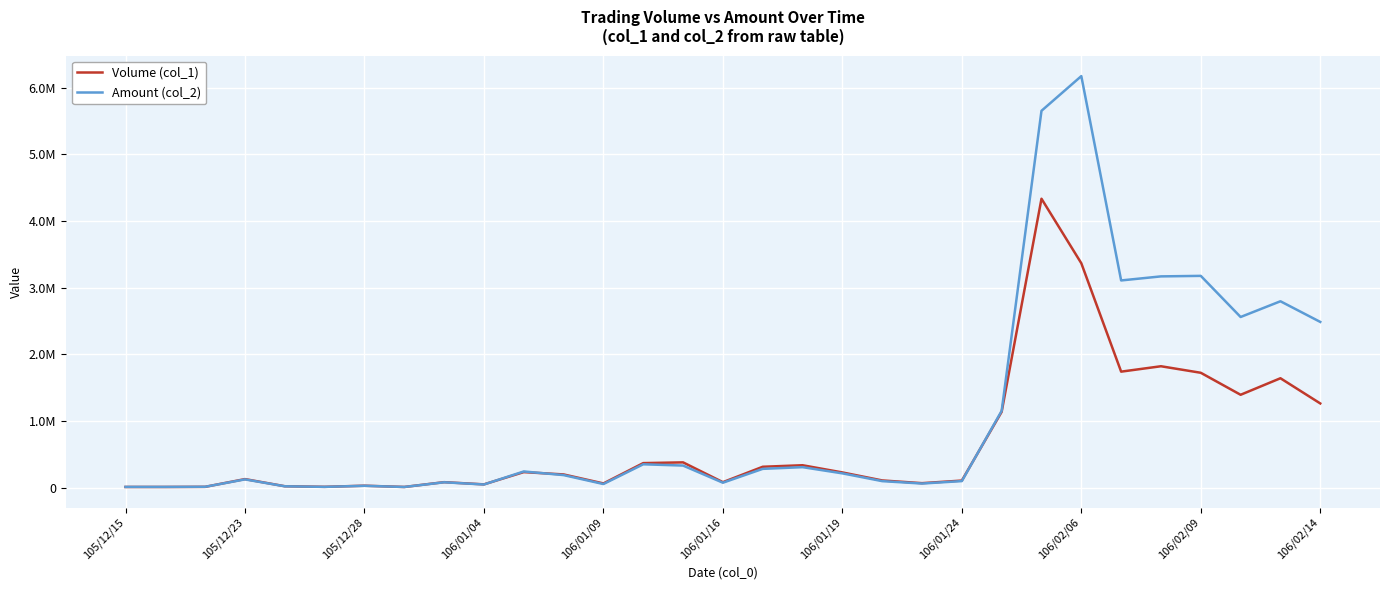

Where do Amount (col_2) and Volume (col_1) first cross each other?

105/12/28 and 106/01/04